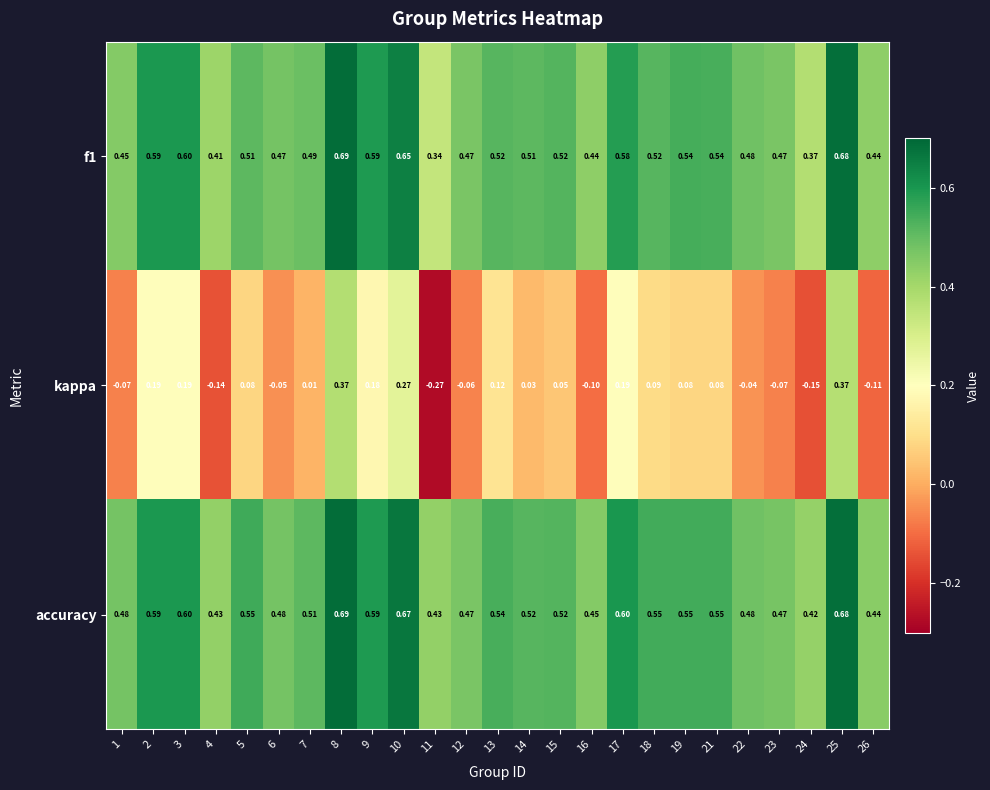

What is the total value across all series at 10?

1.6